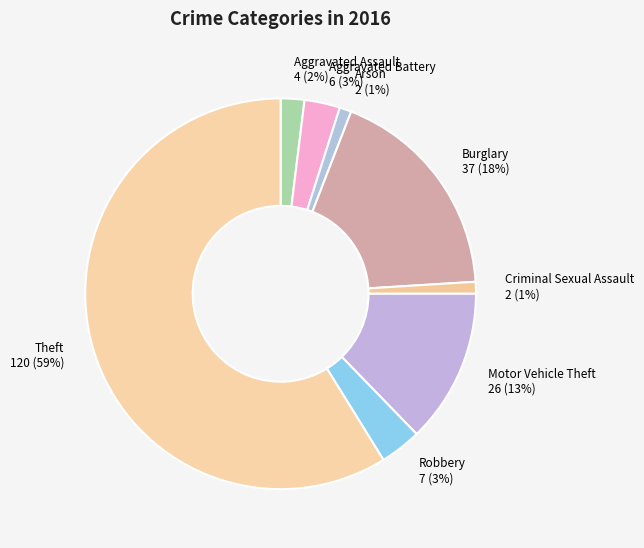

To the nearest percent, what portion does Criminal Sexual Assault 2 (1%) represent?

1%